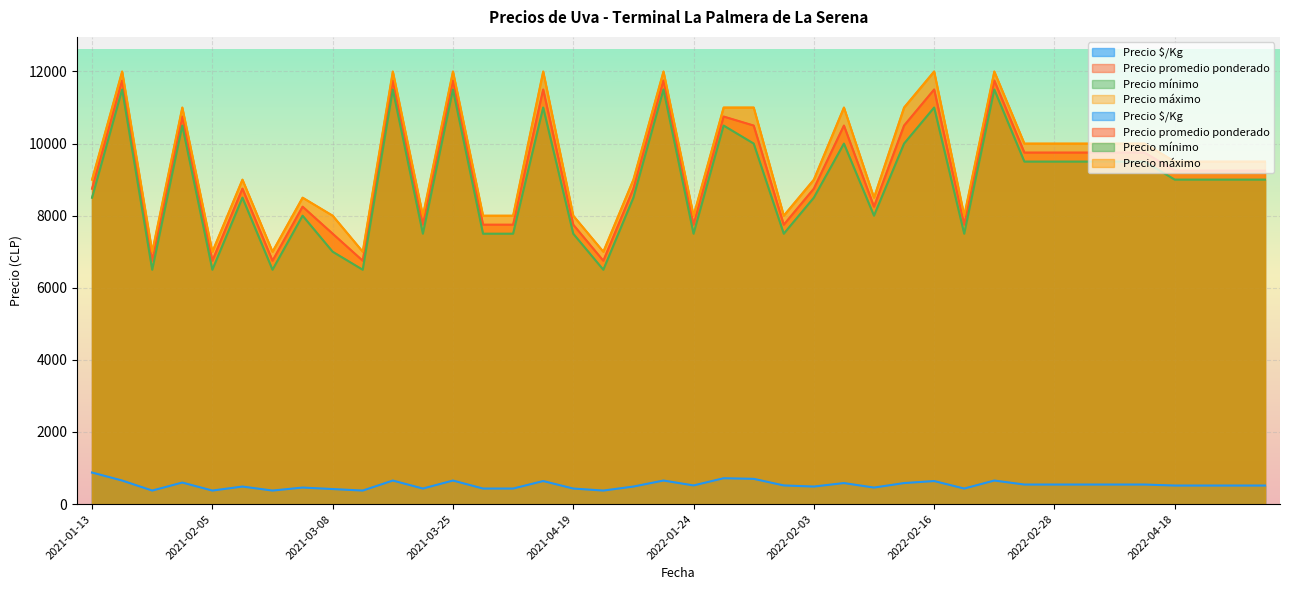

What is the minimum value for Precio mínimo?

6500